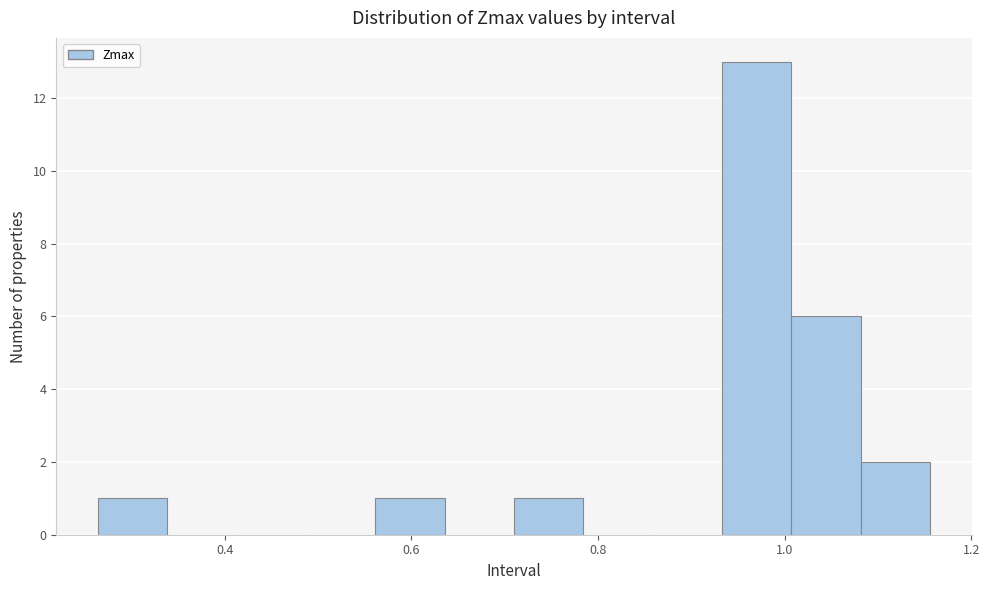

Read against the x-axis, roughly where is the centre of the tallest bar?

0.98